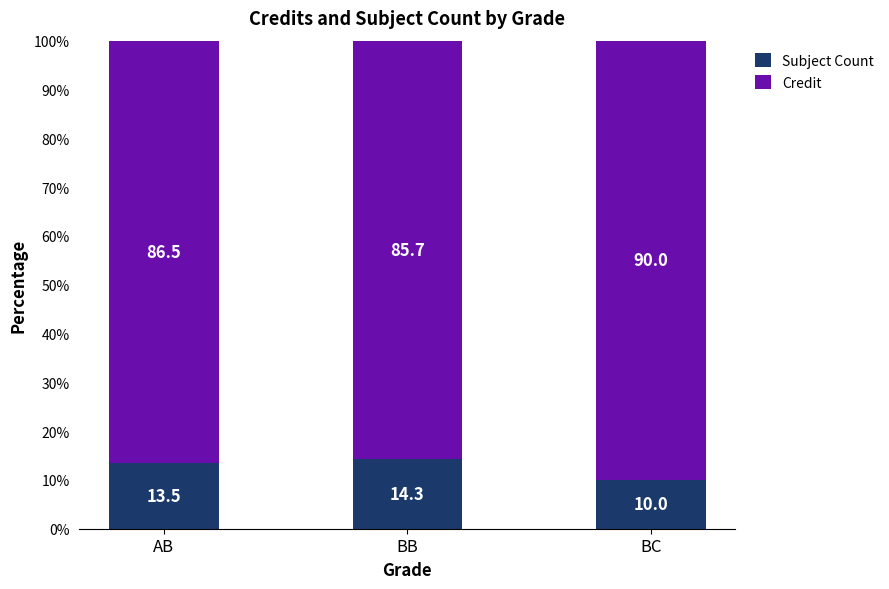

True or false: Subject Count has a value of 14.3 at BB.

True